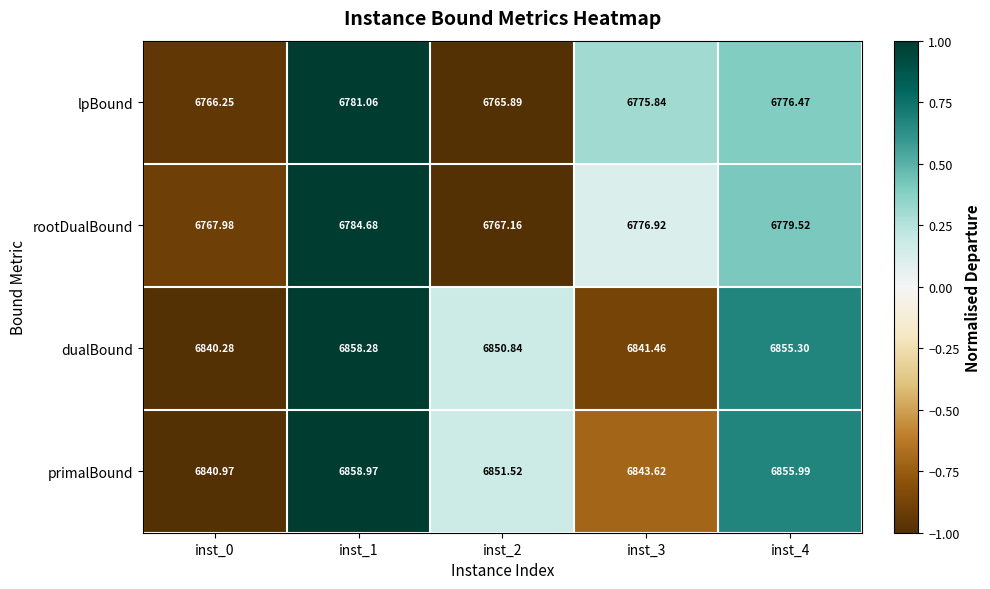

What is the total value across all series at inst_3?

27237.8